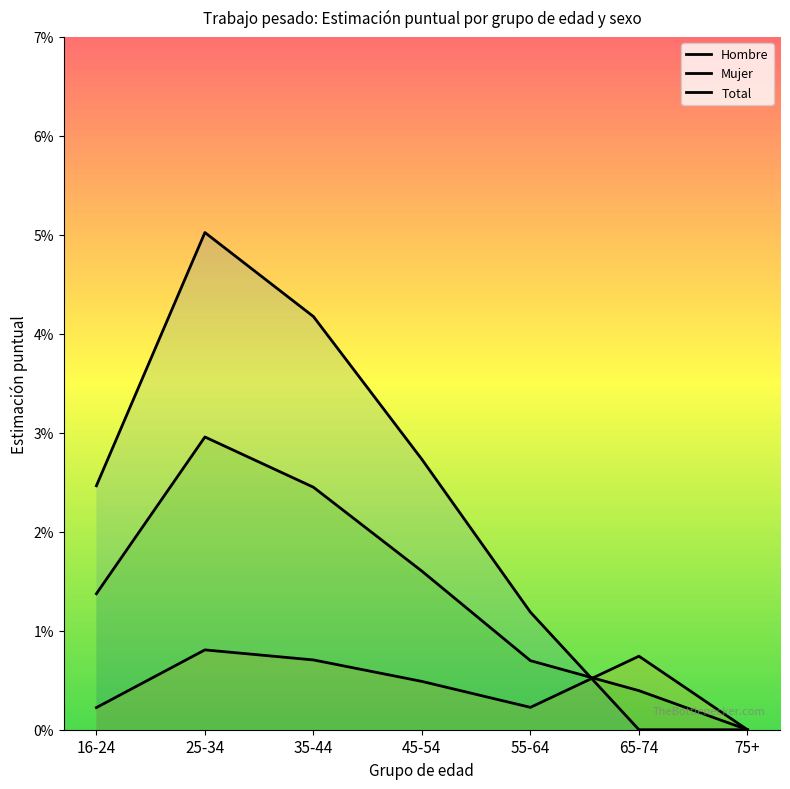

How many values in the Hombre series exceed 0?

5